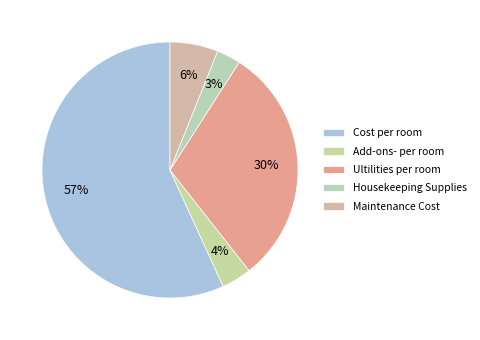

True or false: Ultilities per room accounts for 40% of the total.

False